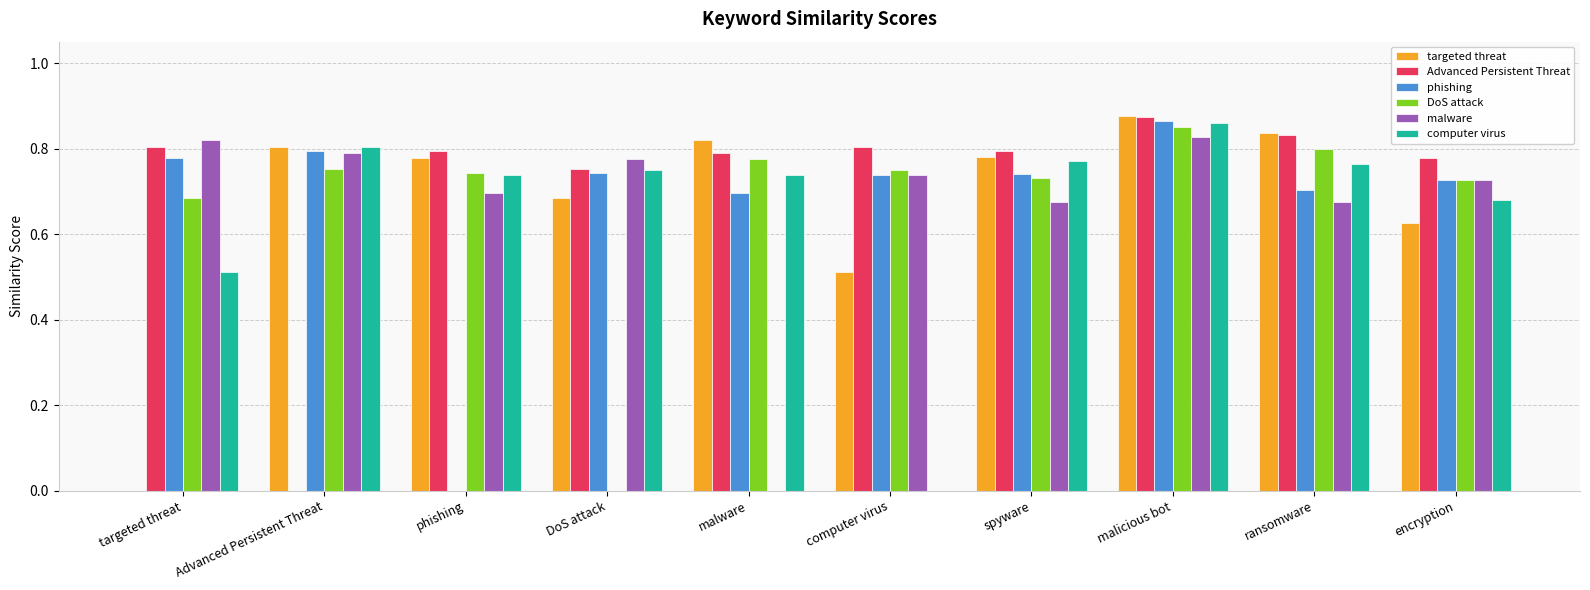

The Advanced Persistent Threat series shows 0.8 at ransomware. True or false?

True